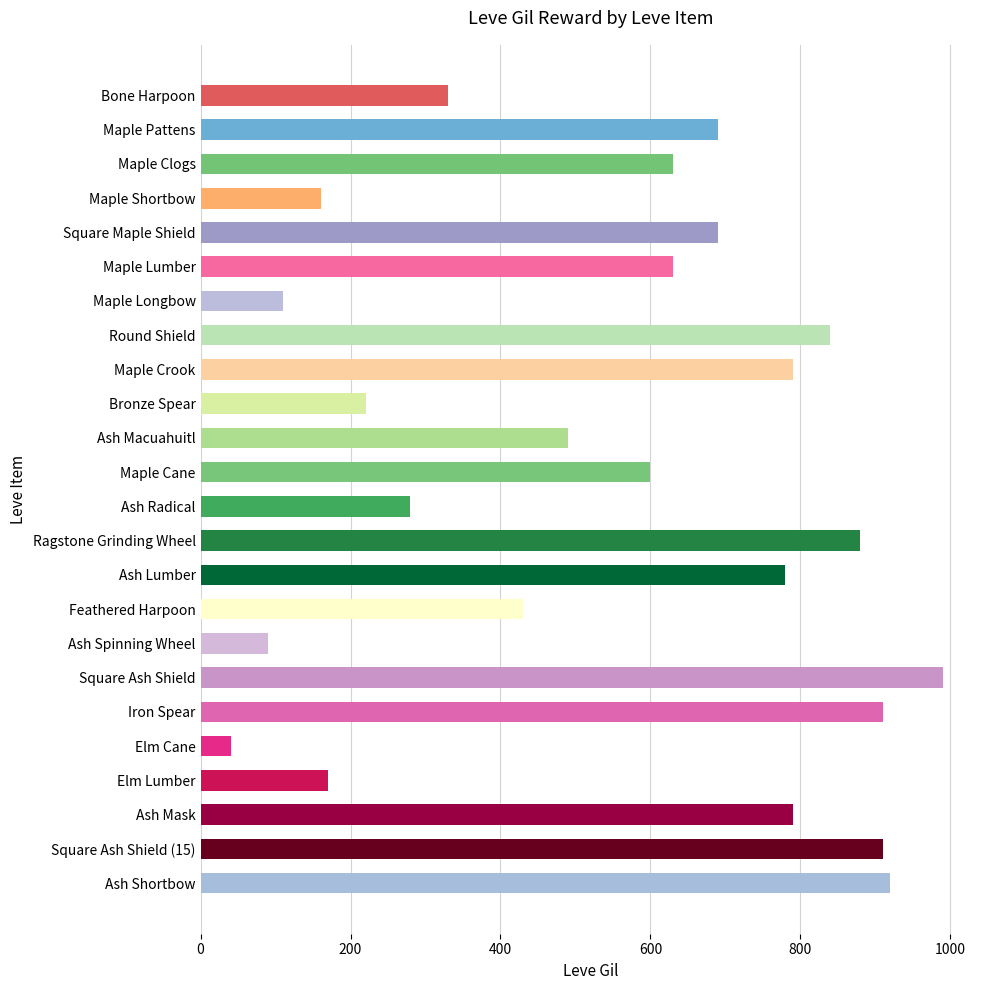

What is the difference between the values at Ash Mask and Elm Lumber?

620